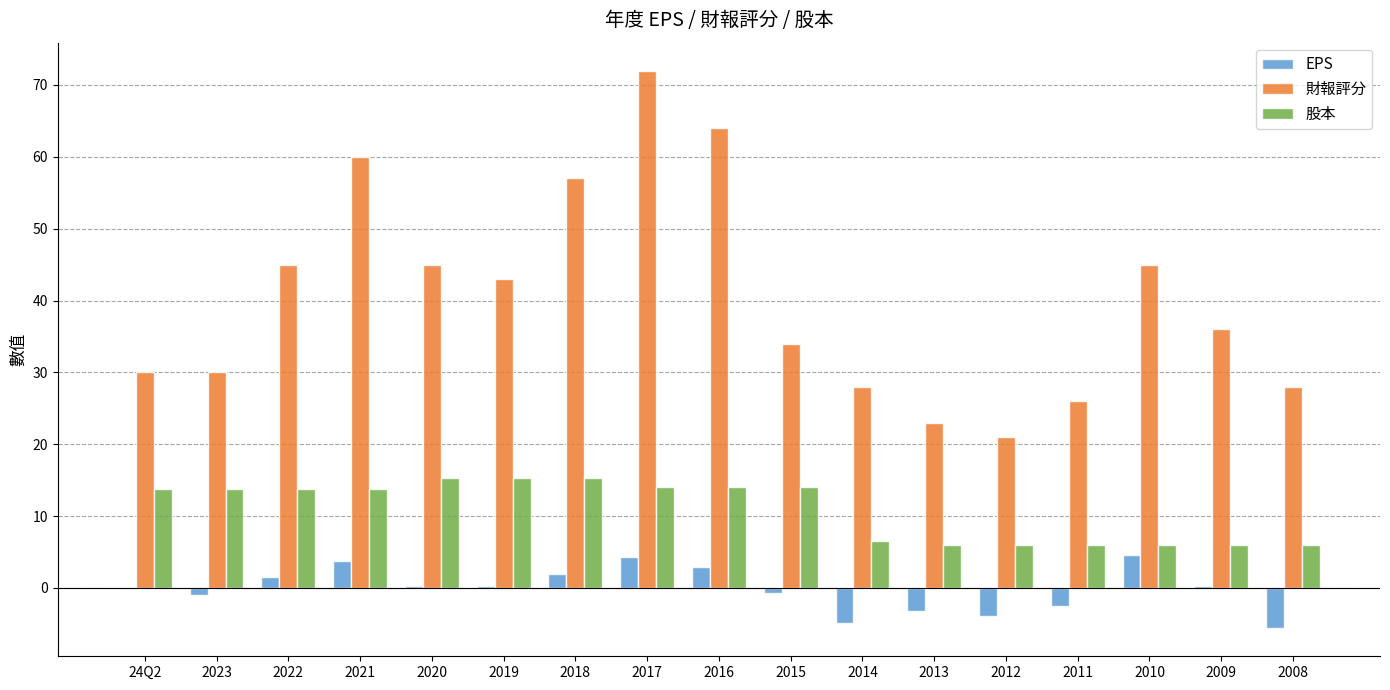

What are all the series names shown in the legend?

EPS, 財報評分, 股本